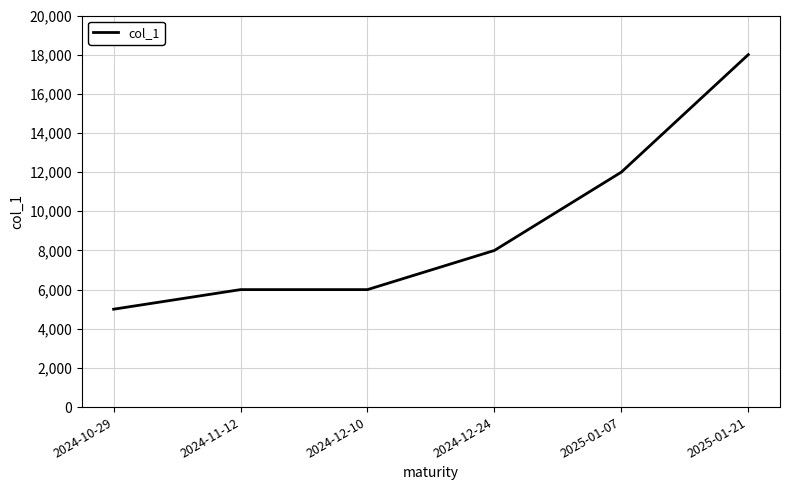

Is it true that the value at 2024-12-10 is 6000?

True